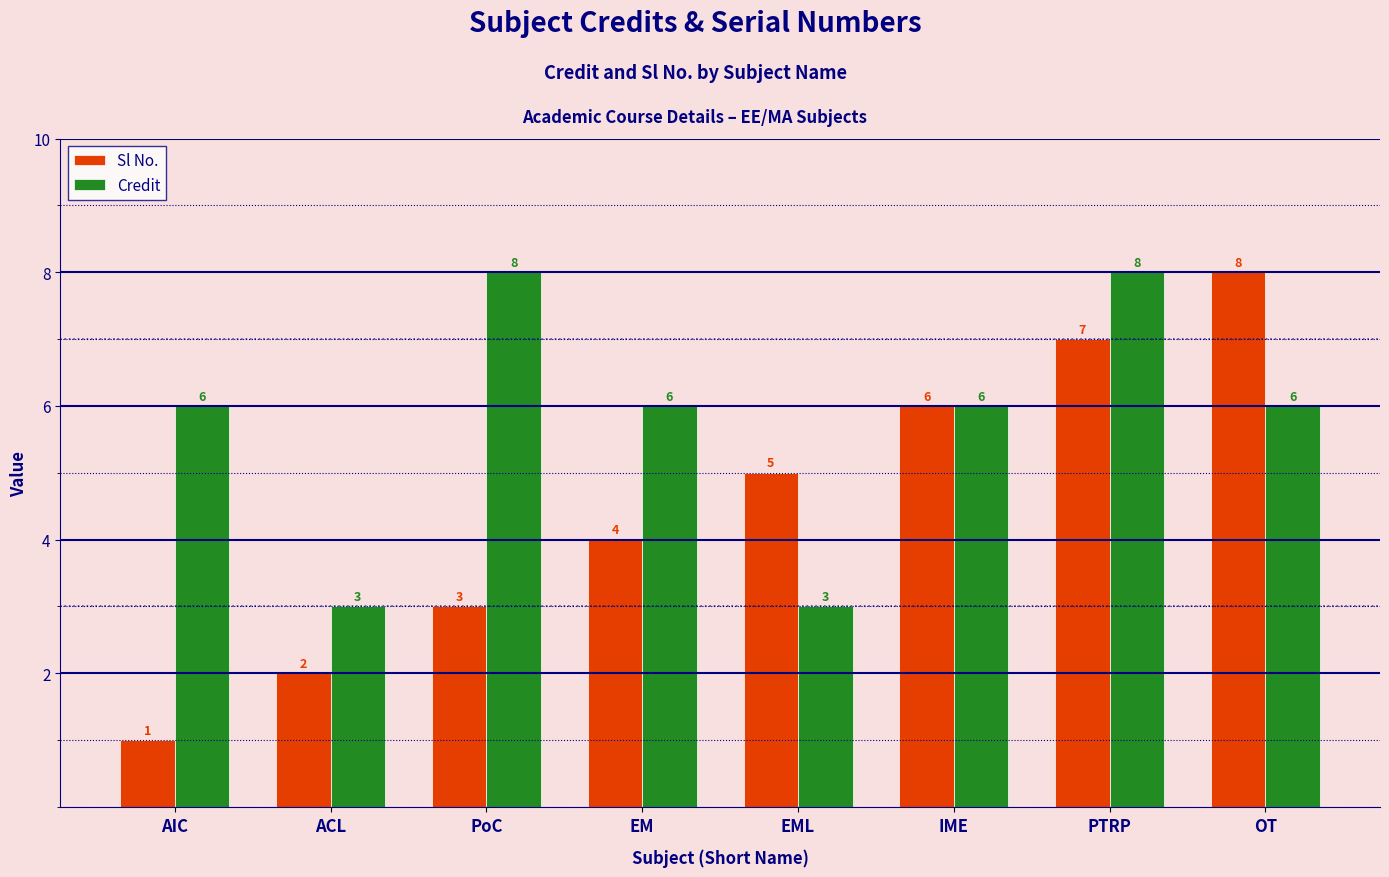

Which series changed the most between EM and IME?

Sl No.